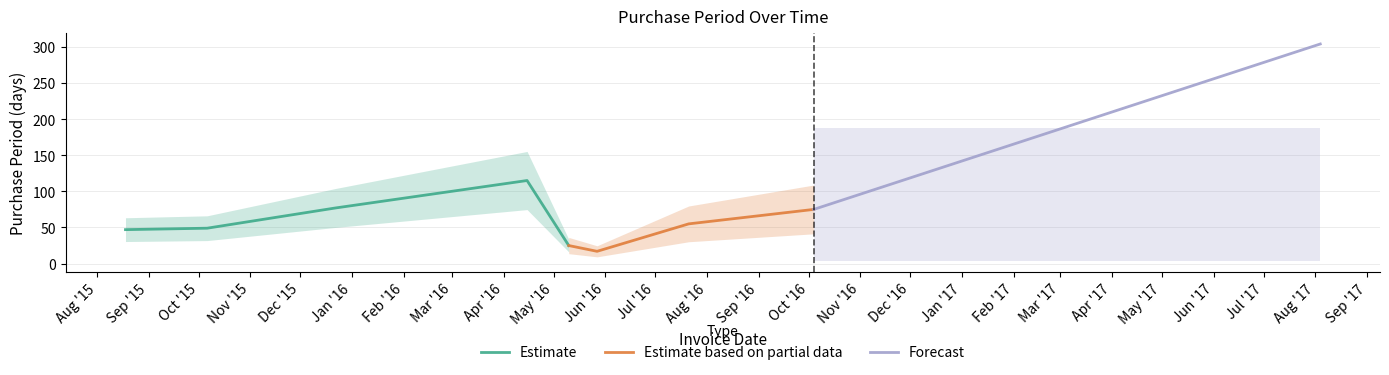

What is the sum of the values at 2016-07-21 and 2015-12-22?

132